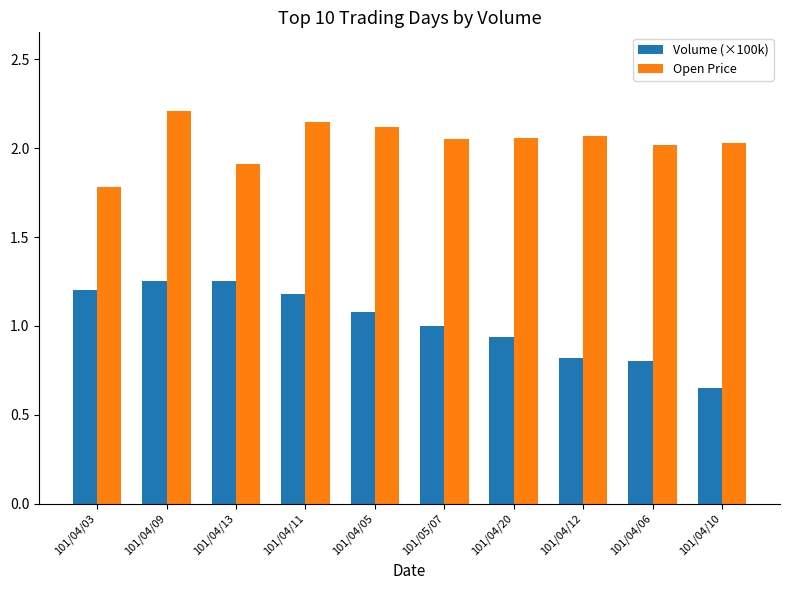

How many series are shown in this chart?

2